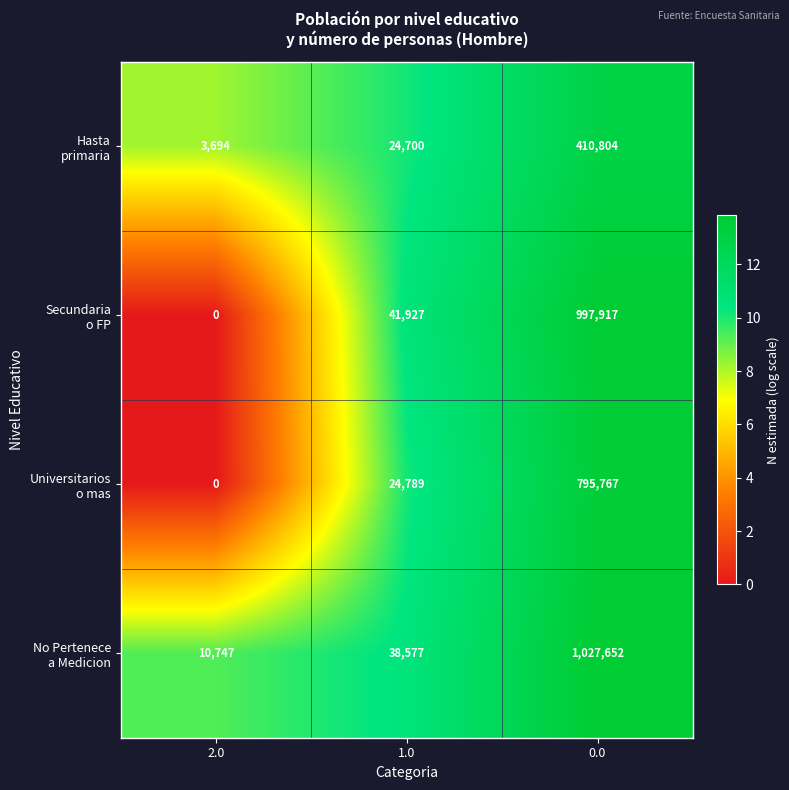

What is the total value across all series at 2.0?

14441